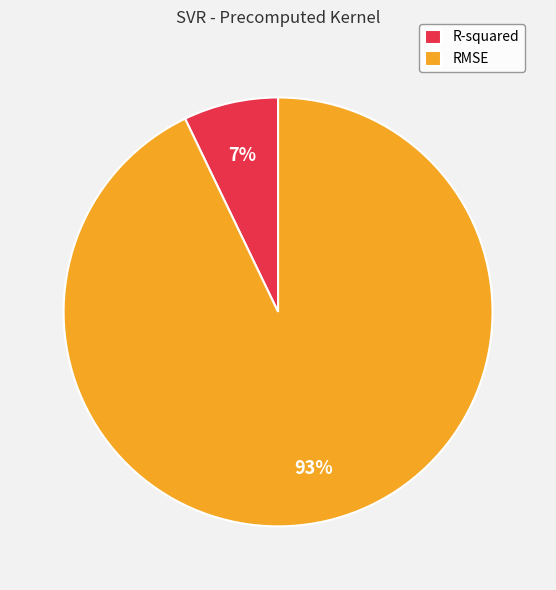

Between RMSE and R-squared, which is larger?

RMSE